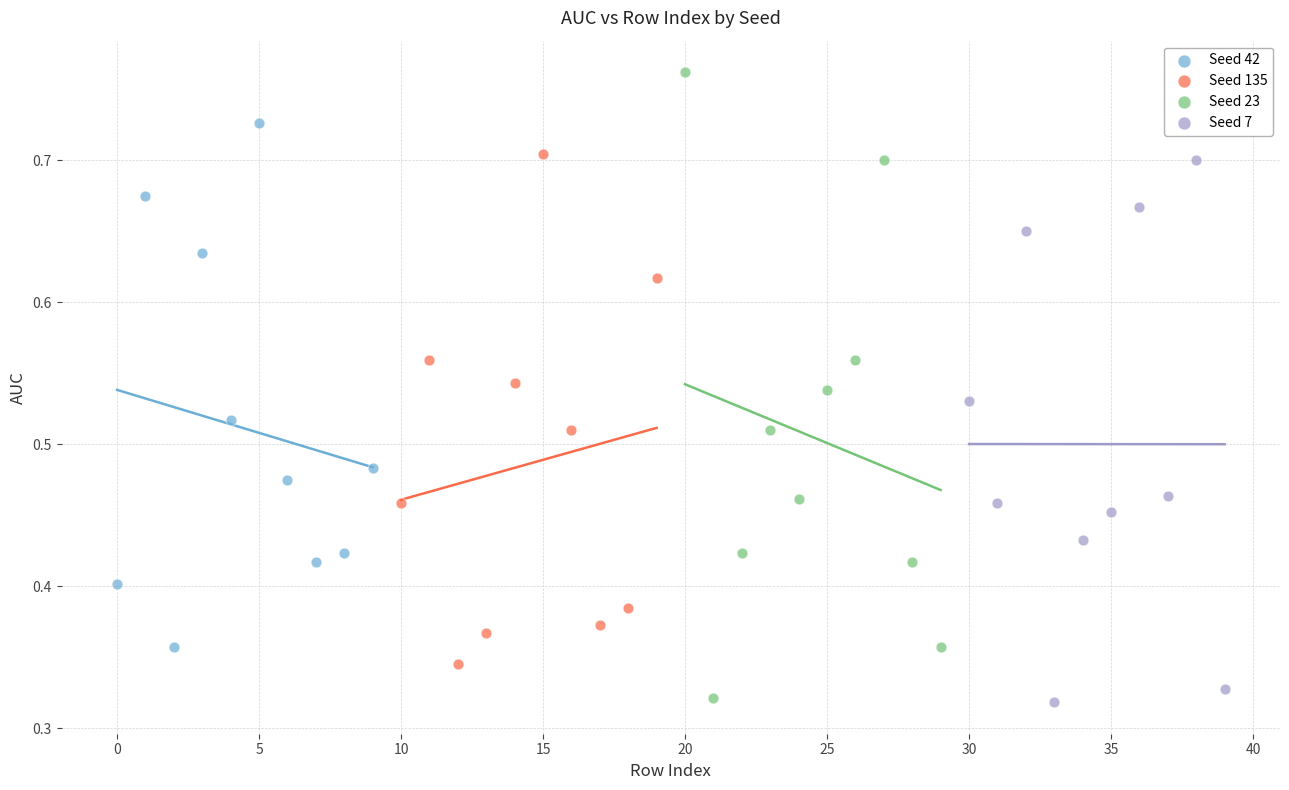

Which series reaches the maximum Y coordinate?

Seed 23